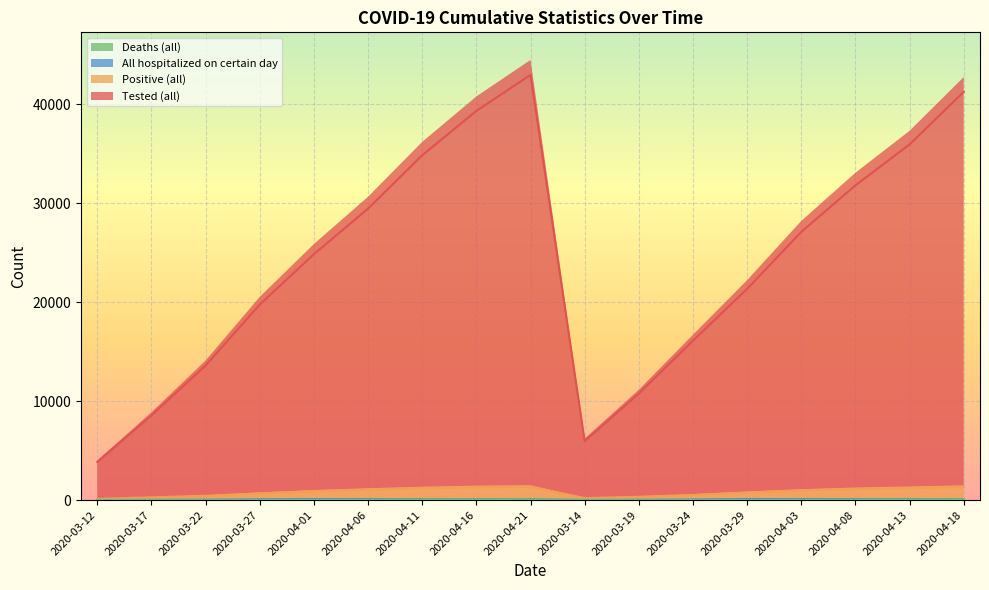

What is the label of the 14th point from the left?

2020-04-03